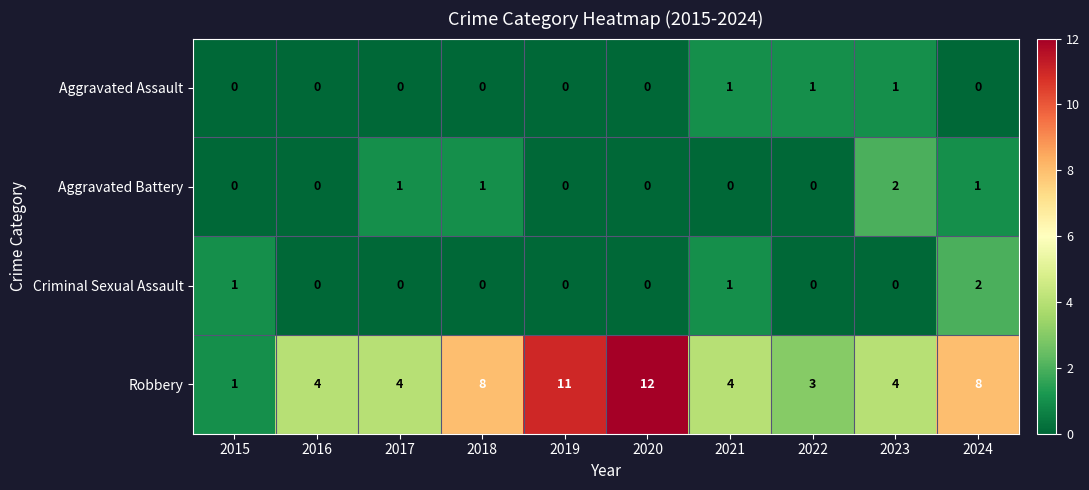

What is the greatest value displayed?

12